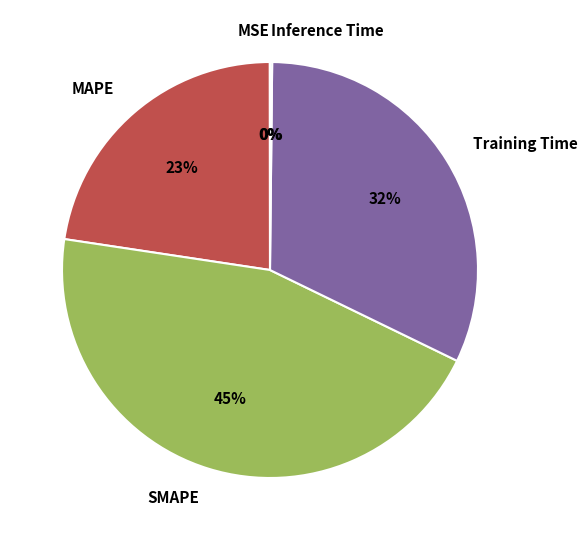

To the nearest percent, what is the average slice percentage?

20%